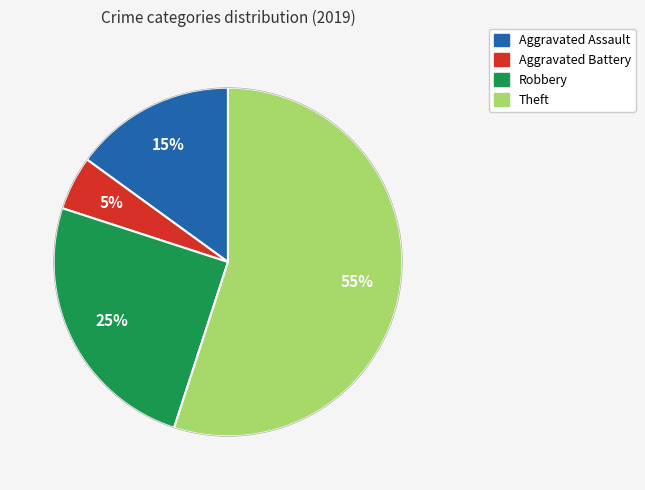

How many slices are in this pie chart?

4